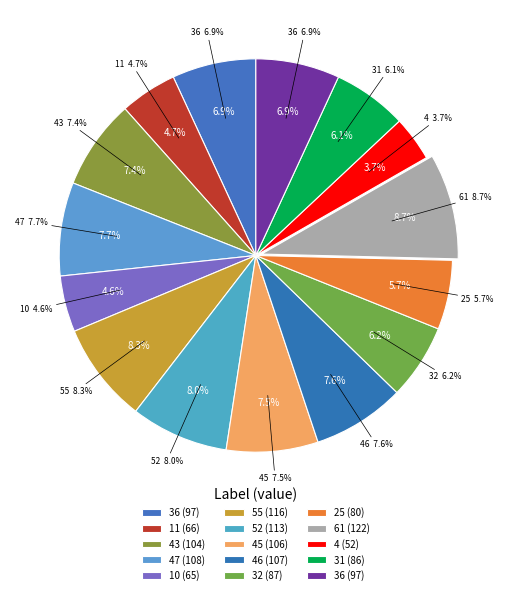

The 25 slice represents 1% of the pie. True or false?

False